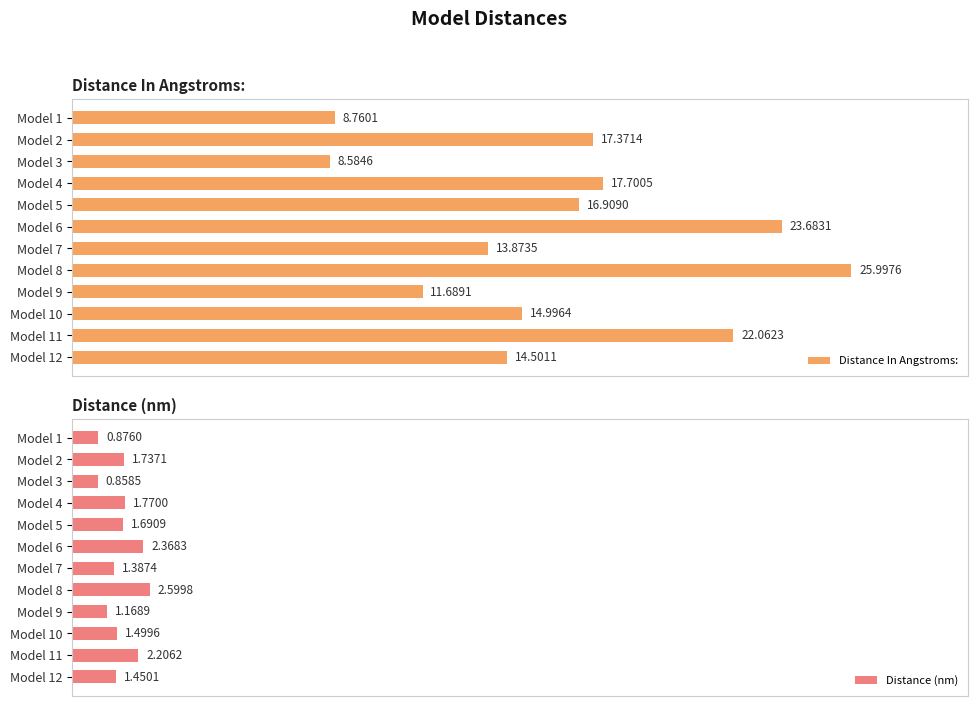

Which series has the largest total across all categories?

Distance In Angstroms: